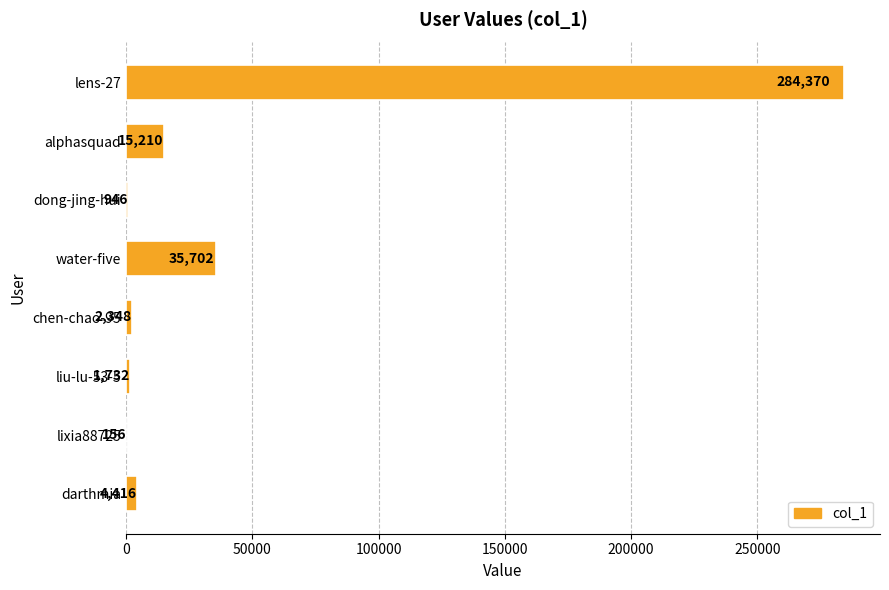

Count the number of data series in this chart.

1